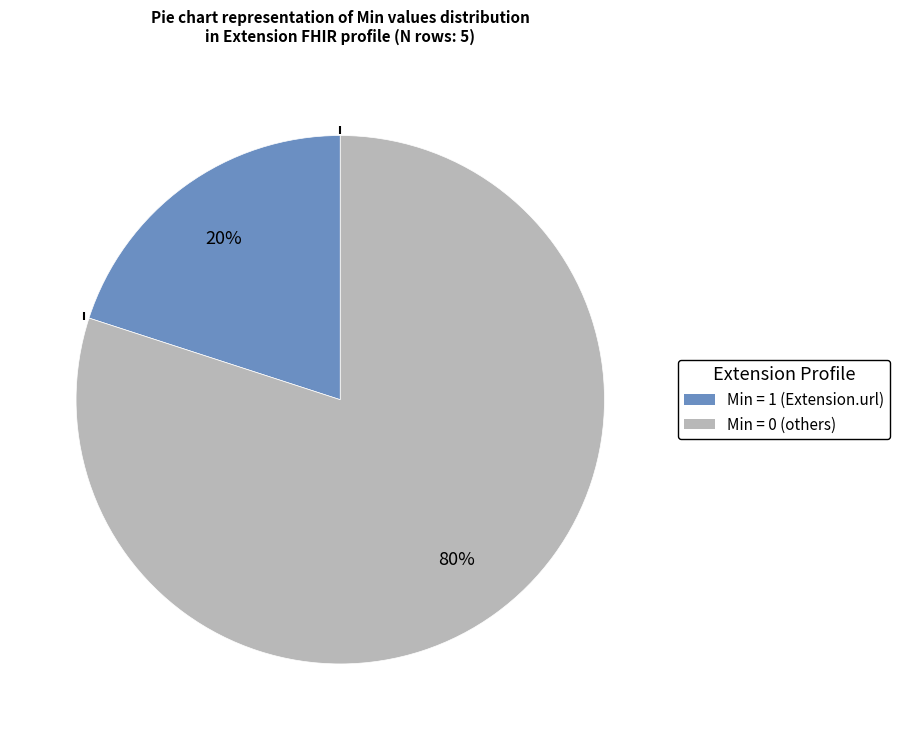

Is there any slice that represents more than half of the pie?

Yes